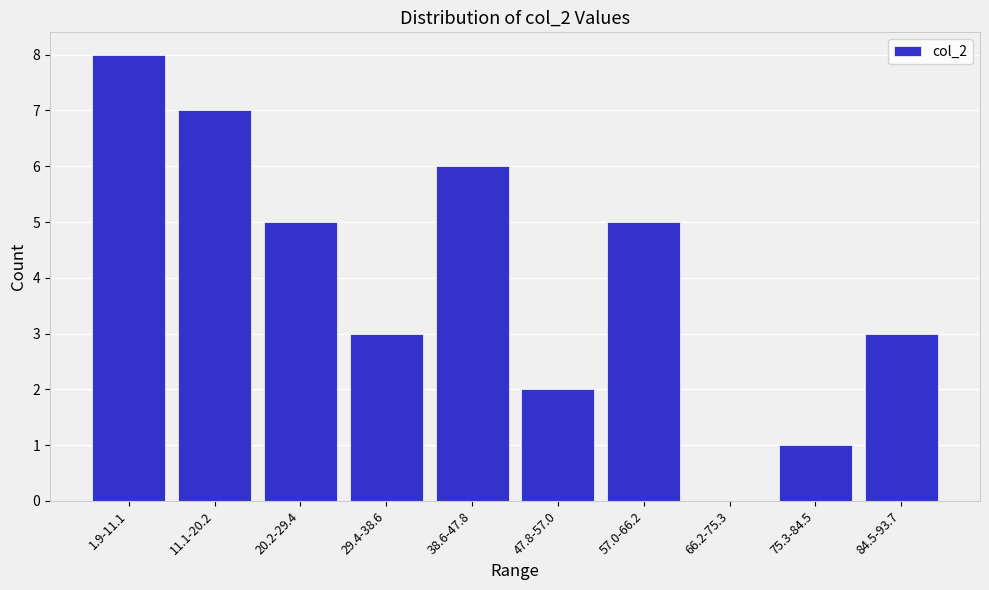

Reading right to left, extract all data points from this chart.

84.5-93.7=3	75.3-84.5=1	66.2-75.3=0	57.0-66.2=5	47.8-57.0=2	38.6-47.8=6	29.4-38.6=3	20.2-29.4=5	11.1-20.2=7	1.9-11.1=8